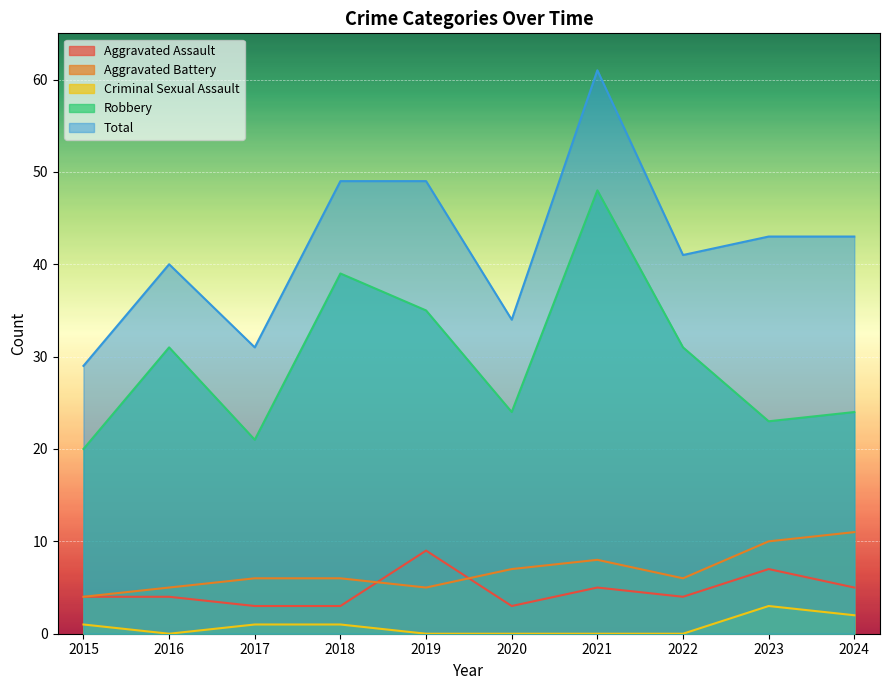

Does the chart display data point markers on the line(s)?

No